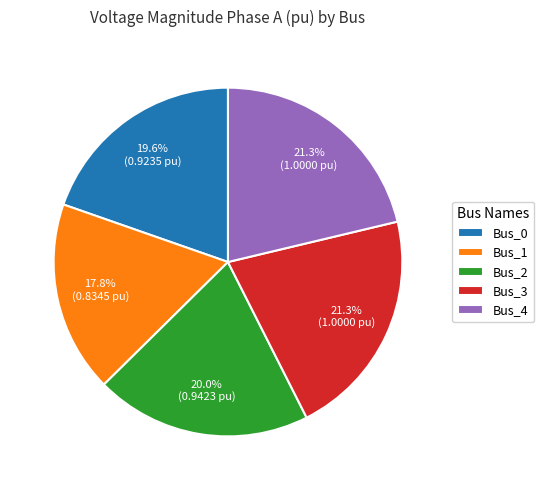

Is there any slice that represents more than half of the pie?

No